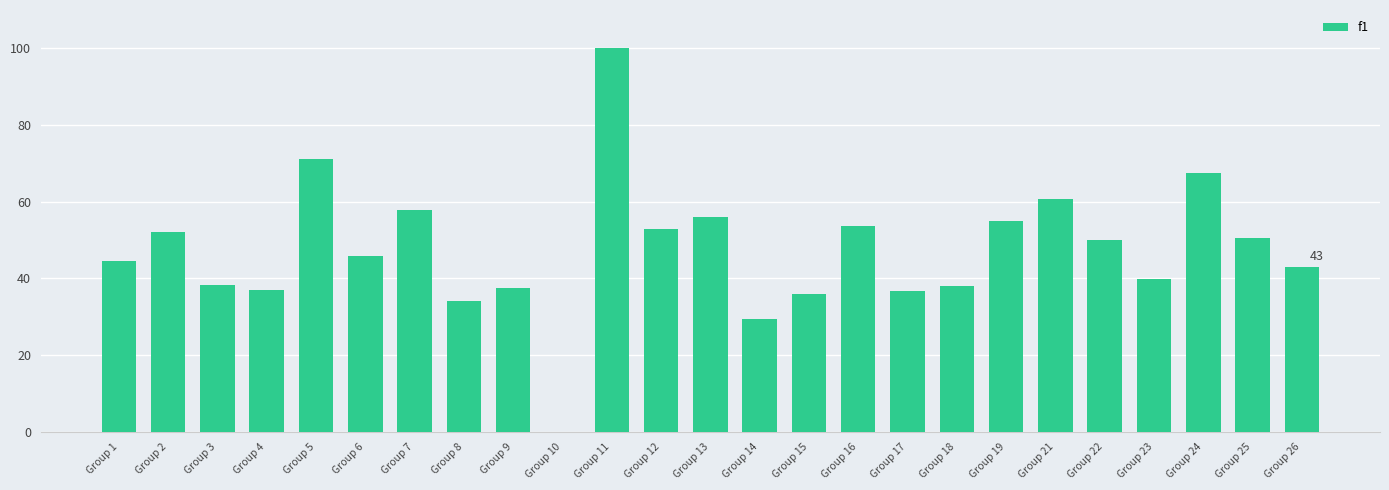

At which label does the data first exceed 45?

Group 2